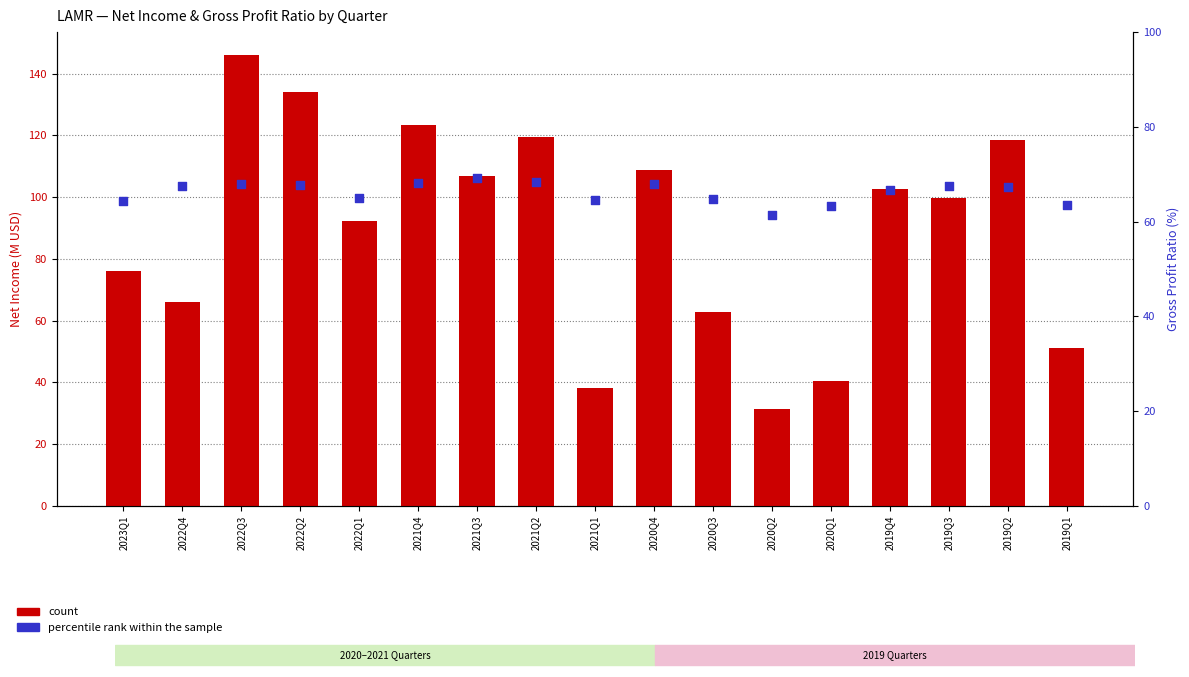

What is the total value across all series at 2020Q1?

103.7